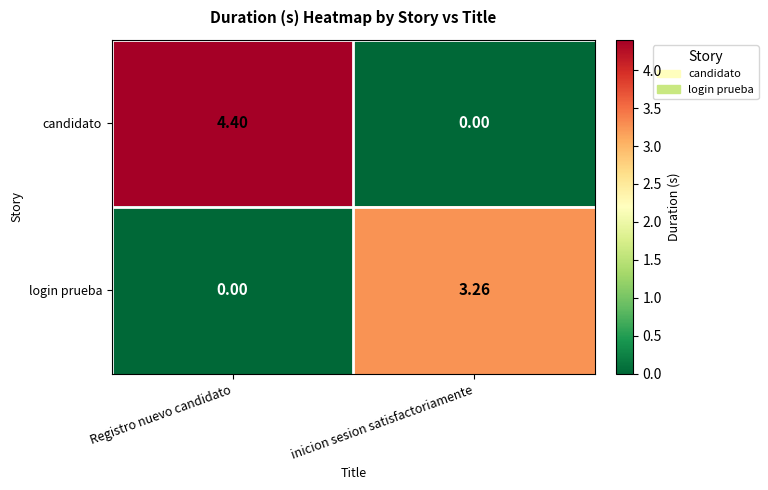

Which category has the highest value across all series?

Registro nuevo candidato